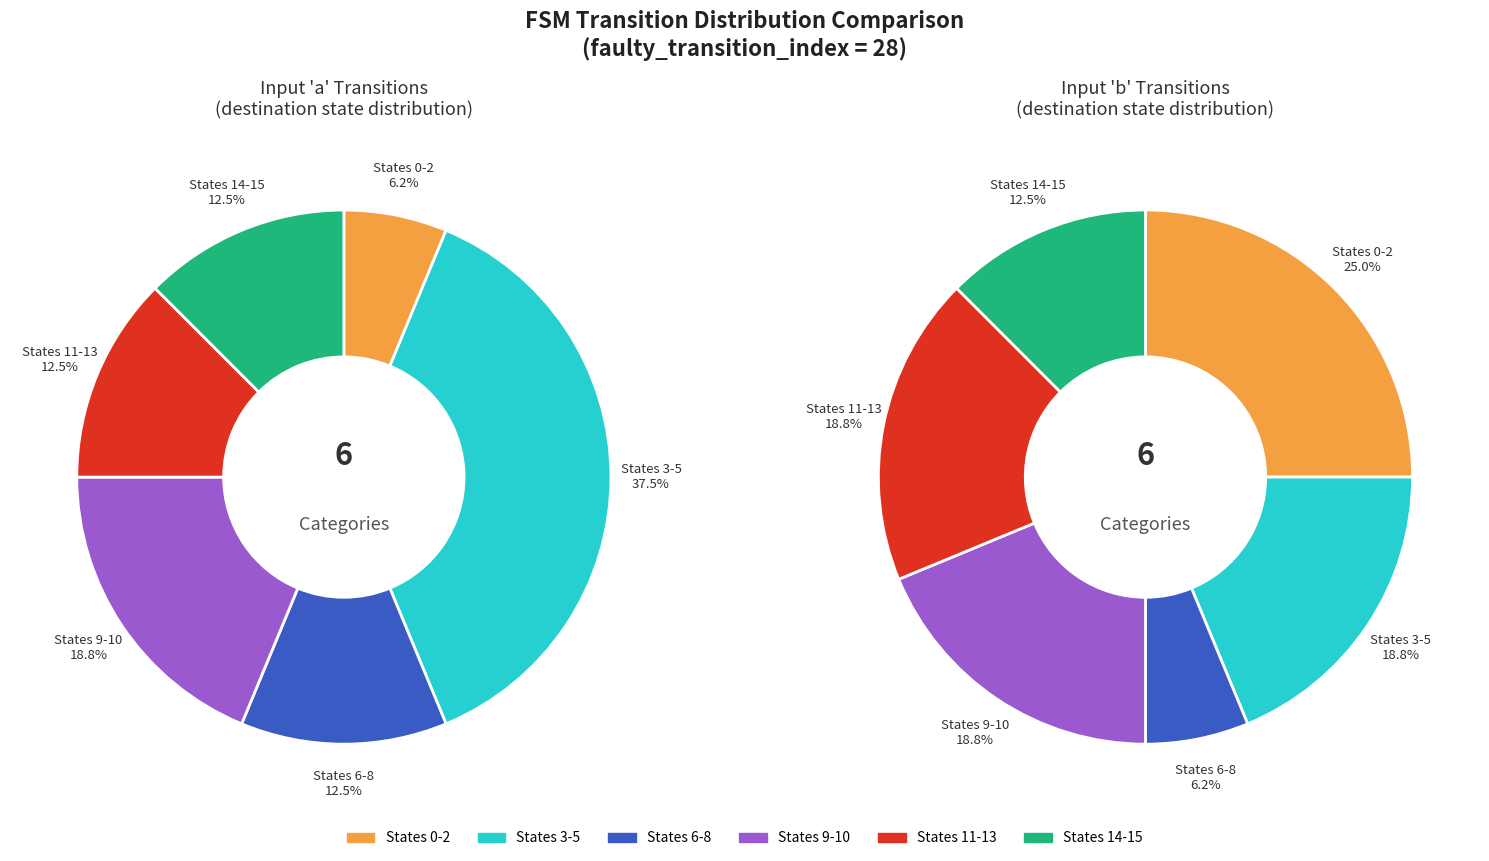

What portion of the pie excludes State 6?

94.6%